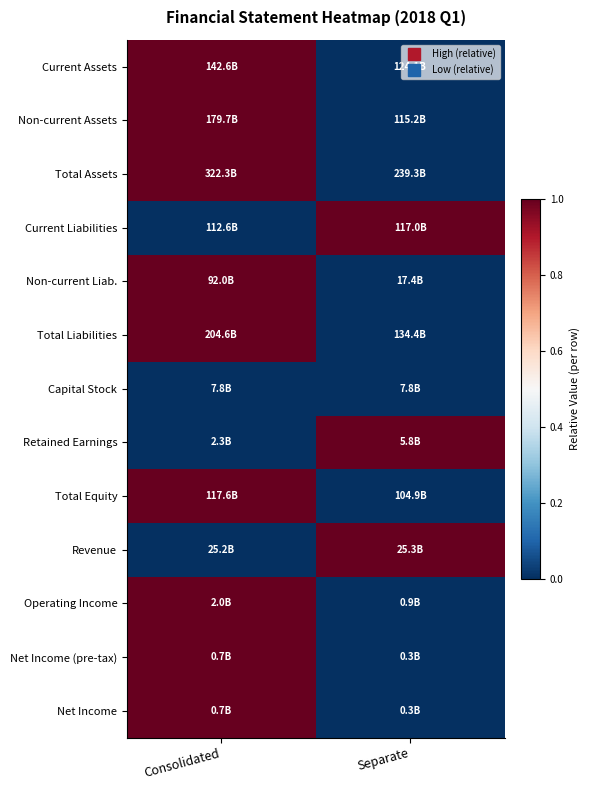

Reading left to right, what are all the values shown in this chart?

Current Assets: Consolidated=1	Separate=0
Non-current Assets: Consolidated=1	Separate=0
Total Assets: Consolidated=1	Separate=0
Current Liabilities: Consolidated=0	Separate=1
Non-current Liab.: Consolidated=1	Separate=0
Total Liabilities: Consolidated=1	Separate=0
Capital Stock: Consolidated=0	Separate=0
Retained Earnings: Consolidated=0	Separate=1
Total Equity: Consolidated=1	Separate=0
Revenue: Consolidated=0	Separate=1
Operating Income: Consolidated=1	Separate=0
Net Income (pre-tax): Consolidated=1	Separate=0
Net Income: Consolidated=1	Separate=0